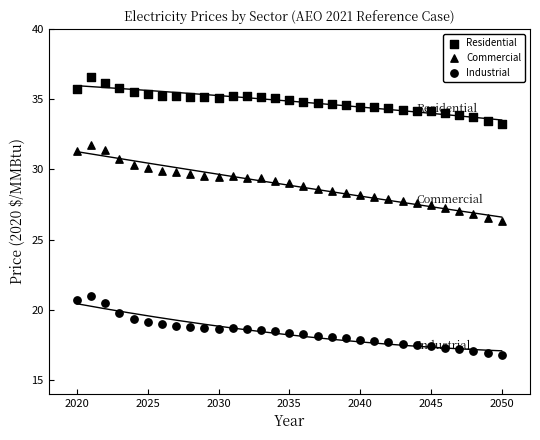

Count the number of points in this scatter plot.

93